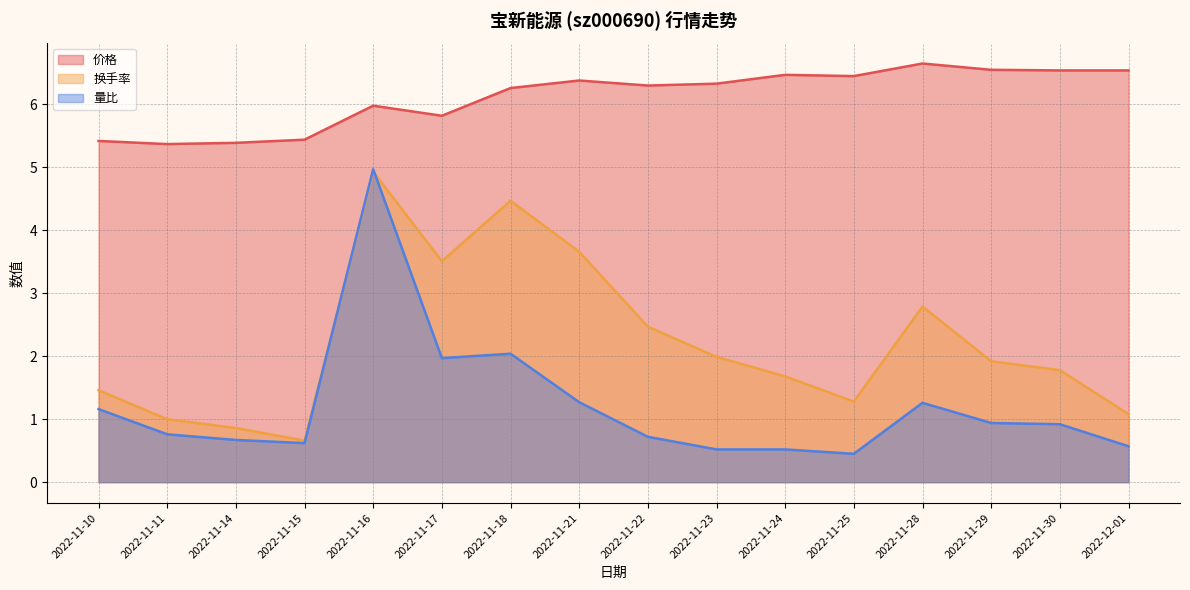

Reading left to right, extract all data points from this chart.

价格: 5.4	5.4	5.4	5.4	6.0	5.8	6.3	6.4	6.3	6.3	6.5	6.5	6.7	6.5	6.5	6.5
换手率: 1.5	1.0	0.9	0.7	4.9	3.5	4.5	3.7	2.5	2.0	1.7	1.3	2.8	1.9	1.8	1.1
量比: 1.2	0.8	0.7	0.6	5.0	2.0	2.0	1.3	0.7	0.5	0.5	0.5	1.3	0.9	0.9	0.6